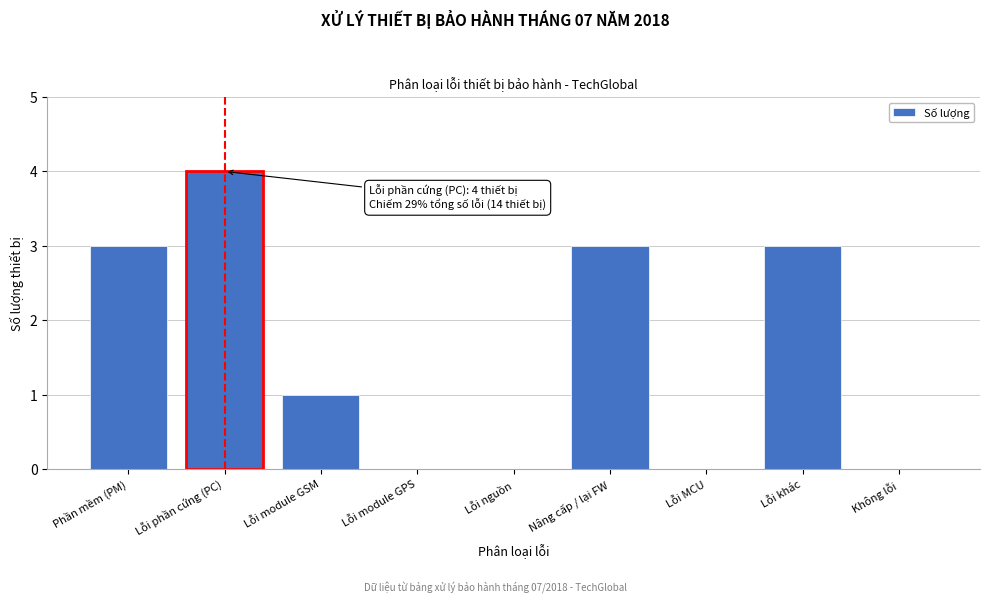

Reading left to right, list all the values displayed in this chart.

Phần mềm (PM)=3	Lỗi phần cứng (PC)=4	Lỗi module GSM=1	Lỗi module GPS=0	Lỗi nguồn=0	Nâng cấp / lại FW=3	Lỗi MCU=0	Lỗi khác=3	Không lỗi=0